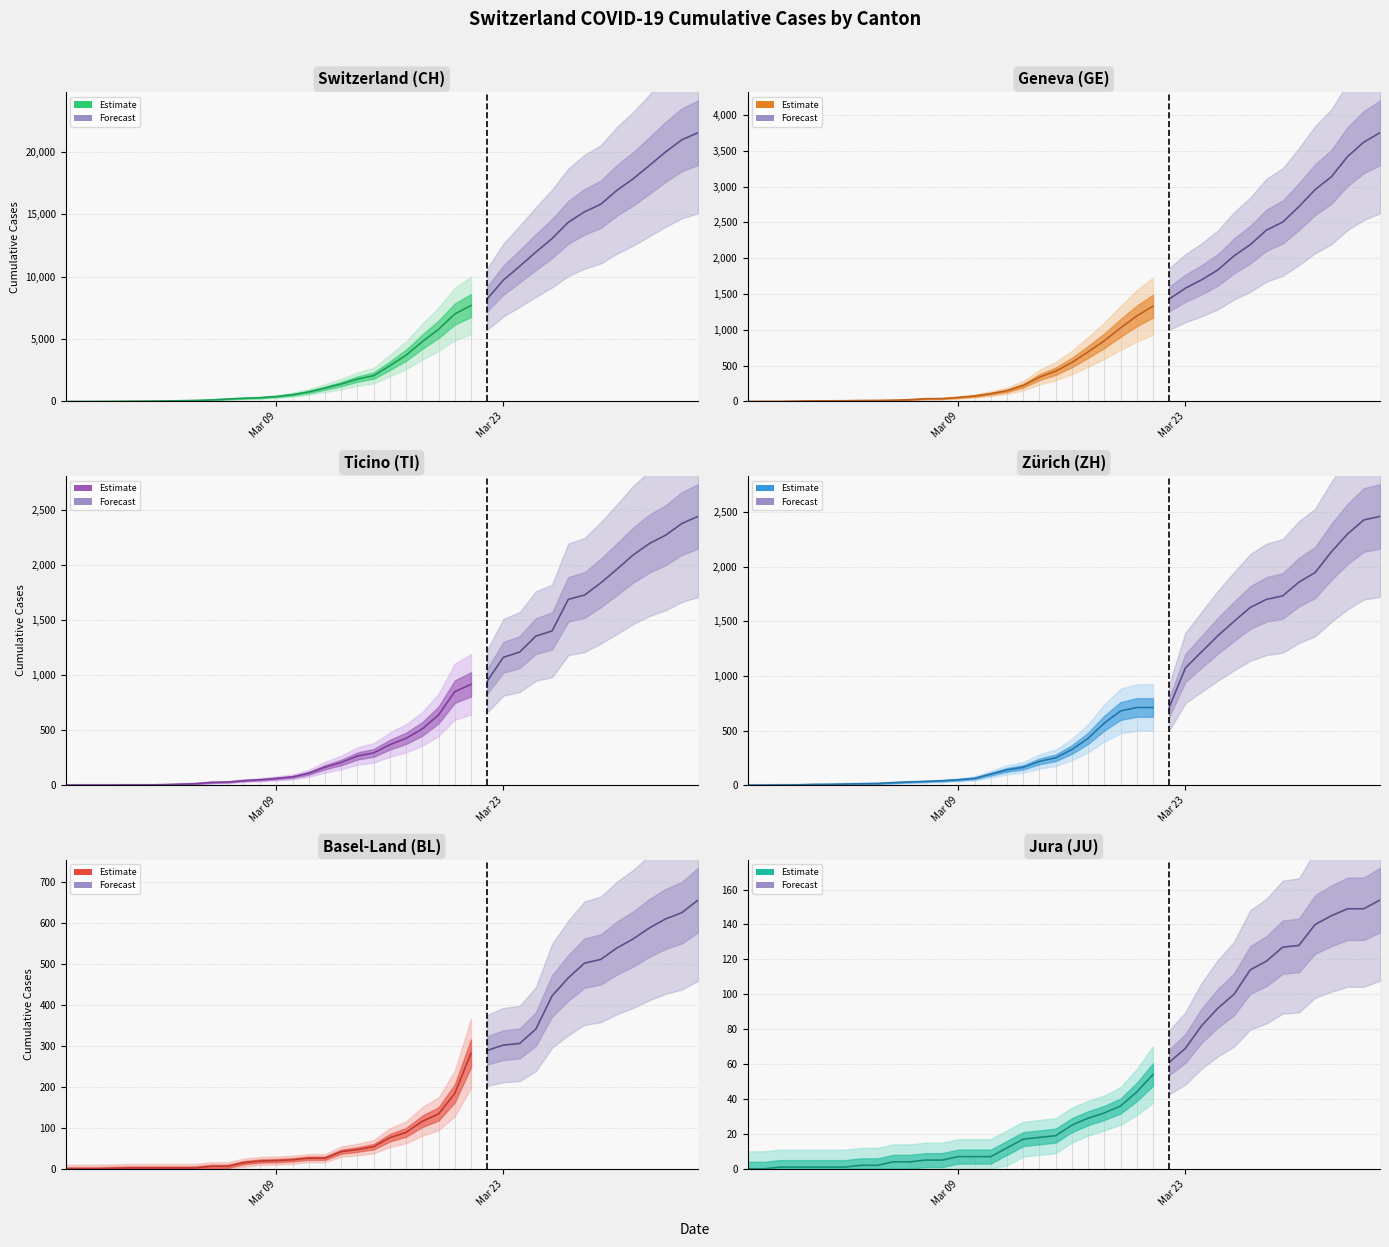

True or false: TI and GE intersect in this chart.

True